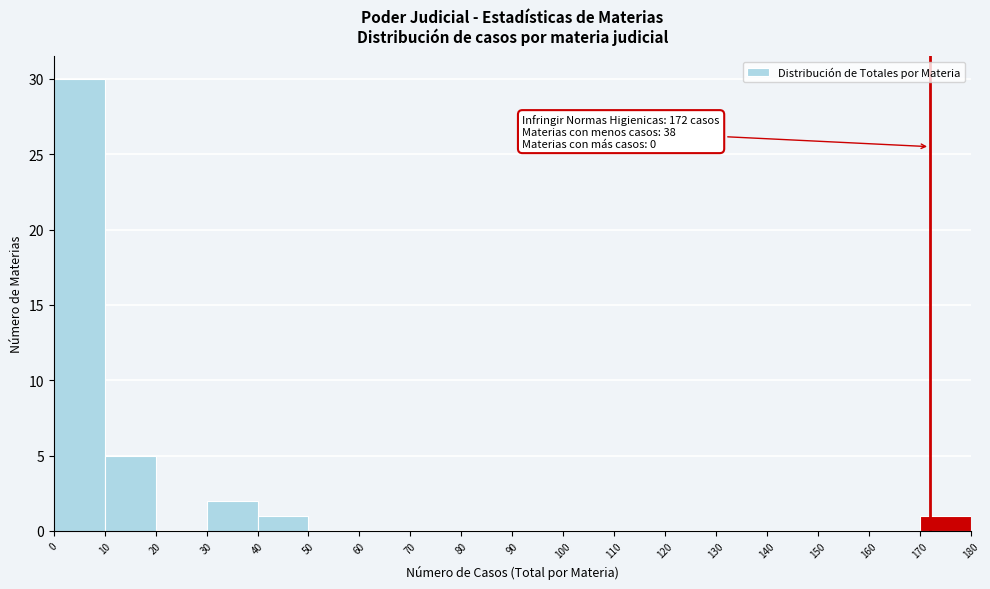

Which range on the x-axis has the tallest bar?

0 to 10